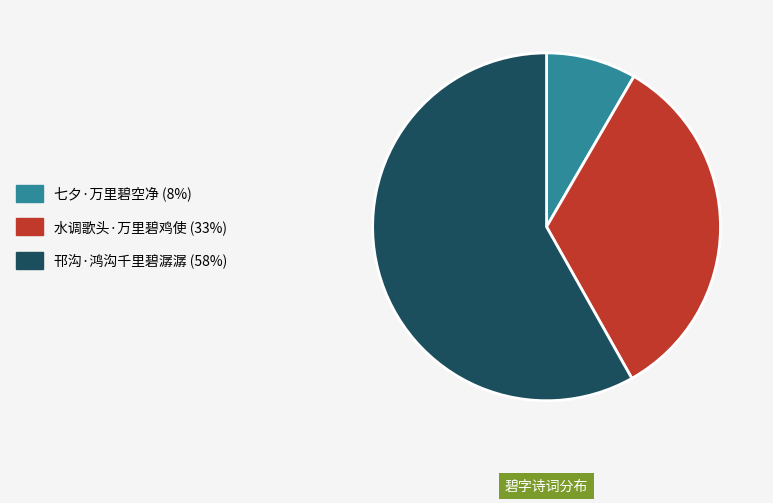

Which category has the biggest portion of the pie?

邗沟·鸿沟千里碧潺潺